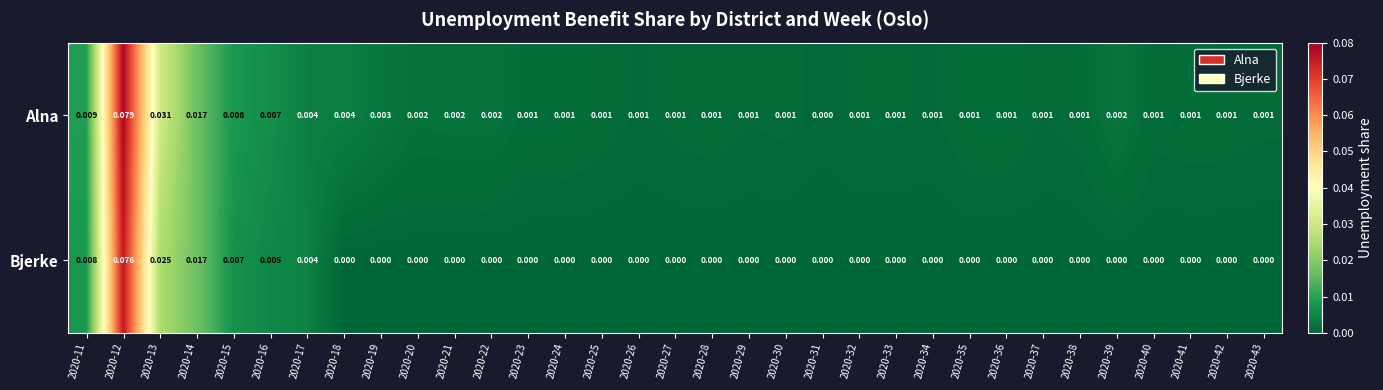

Which series has the largest total across all categories?

Alna